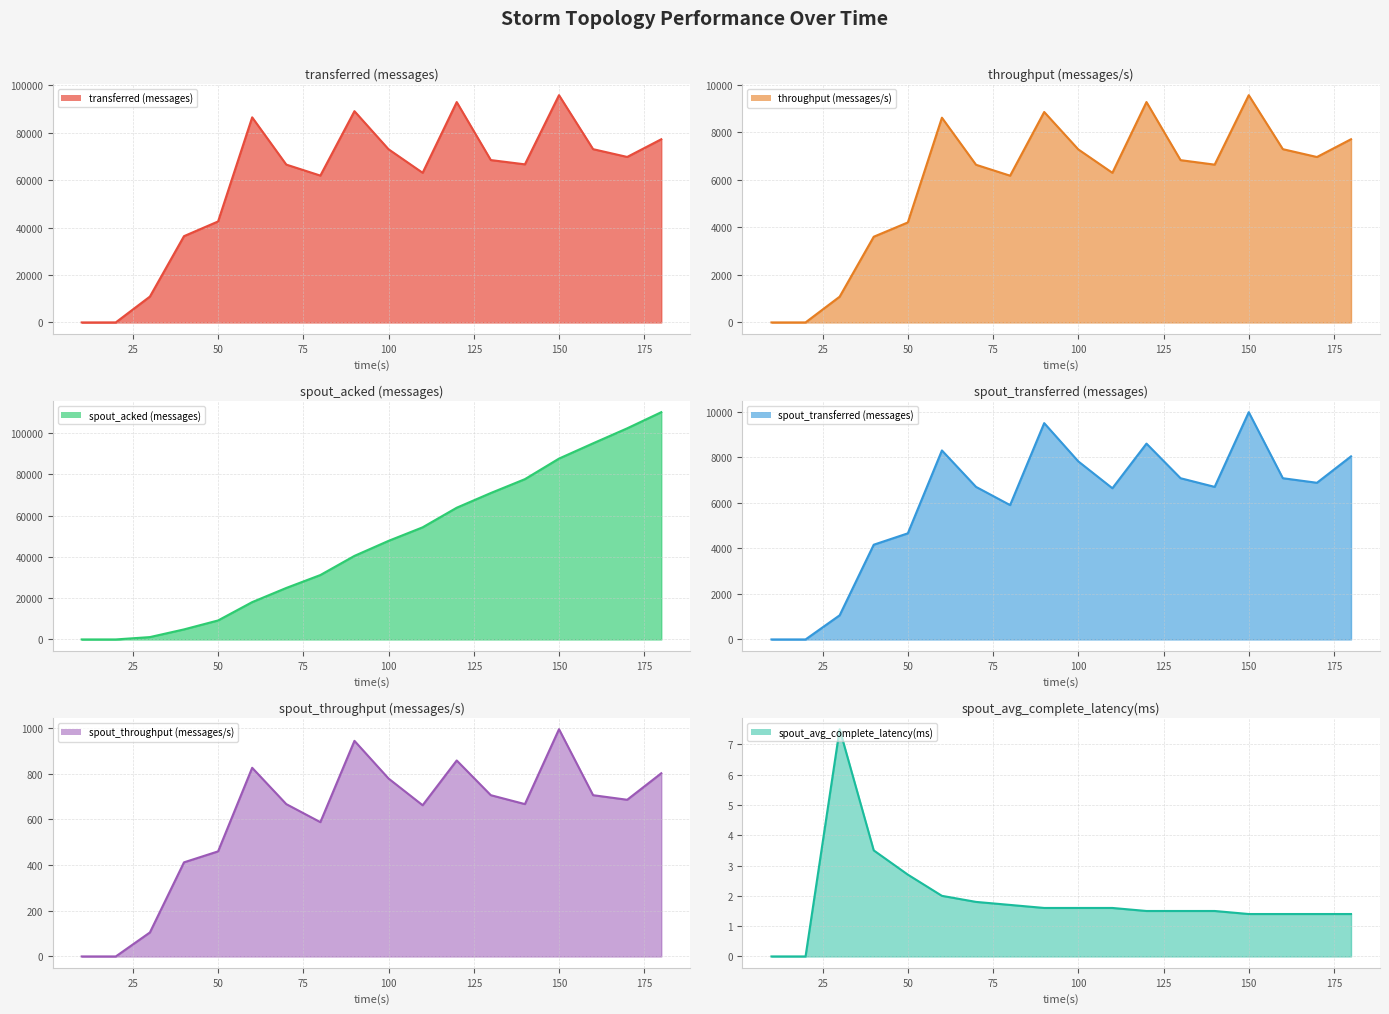

Reading right to left, extract all data points from this chart.

transferred (messages): 77240.0	69780.0	73060.0	95820.0	66660.0	68460.0	92920.0	63100.0	73020.0	89080.0	61920.0	66560.0	86480.0	42580.0	36380.0	10900.0	20.0	0.0
throughput (messages/s): 7708.0	6960.0	7290.0	9561.0	6639.0	6828.0	9273.0	6295.0	7280.0	8854.0	6174.0	6634.0	8614.0	4207.0	3606.0	1083.0	1.0	0.0
spout_acked (messages): 110100.0	102280.0	95020.0	87620.0	77660.0	70940.0	63820.0	54320.0	47760.0	40480.0	31200.0	24940.0	18080.0	9200.0	4860.0	1140.0	0.0	0.0
spout_transferred (messages): 8040.0	6880.0	7080.0	9980.0	6700.0	7080.0	8600.0	6640.0	7820.0	9500.0	5900.0	6700.0	8300.0	4660.0	4160.0	1060.0	0.0	0.0
spout_throughput (messages/s): 802.0	686.0	706.0	995.0	667.0	706.0	858.0	662.0	779.0	944.0	588.0	667.0	826.0	460.0	412.0	105.0	0.0	0.0
spout_avg_complete_latency(ms): 1.4	1.4	1.4	1.4	1.5	1.5	1.5	1.6	1.6	1.6	1.7	1.8	2.0	2.7	3.5	7.5	0.0	0.0